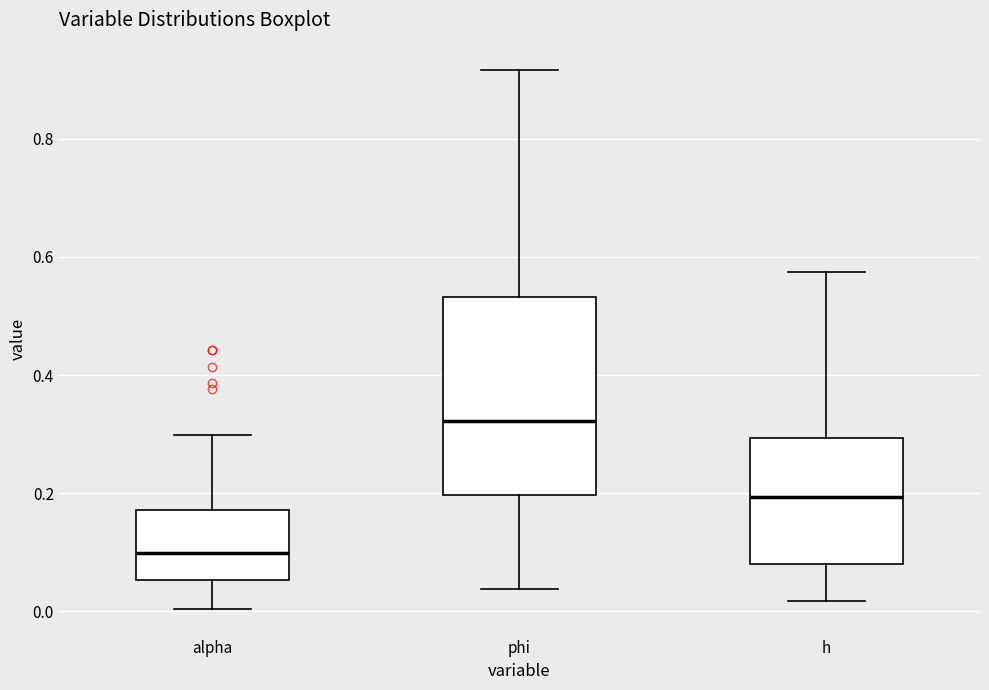

Where does the median line of the box for alpha sit on the y-axis? The values are not printed on the chart, so give them approximately, as read against the axis.

0.10